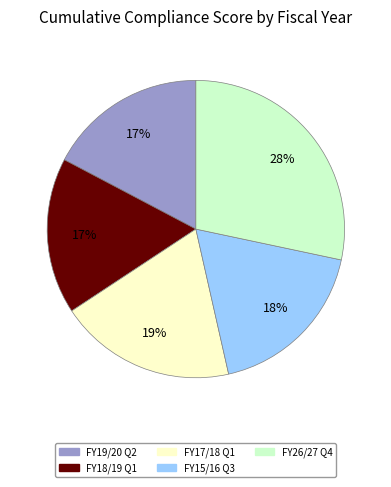

Which category has the biggest portion of the pie?

FY26/27 Q4